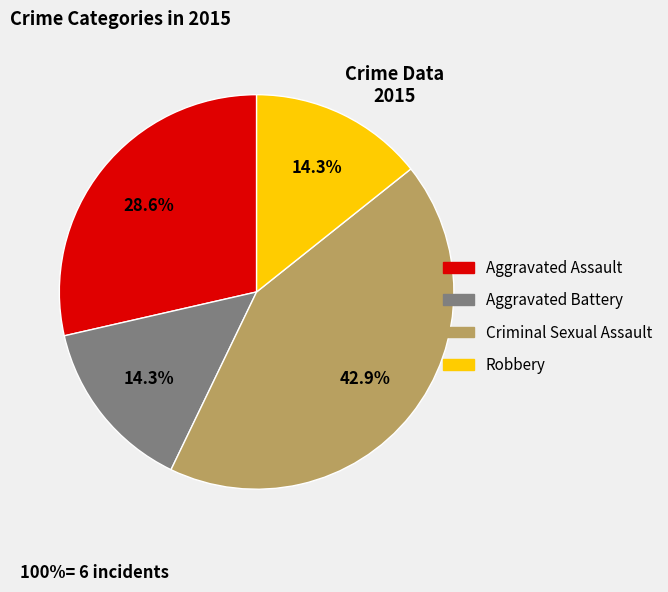

Which category has the biggest portion of the pie?

Criminal Sexual Assault